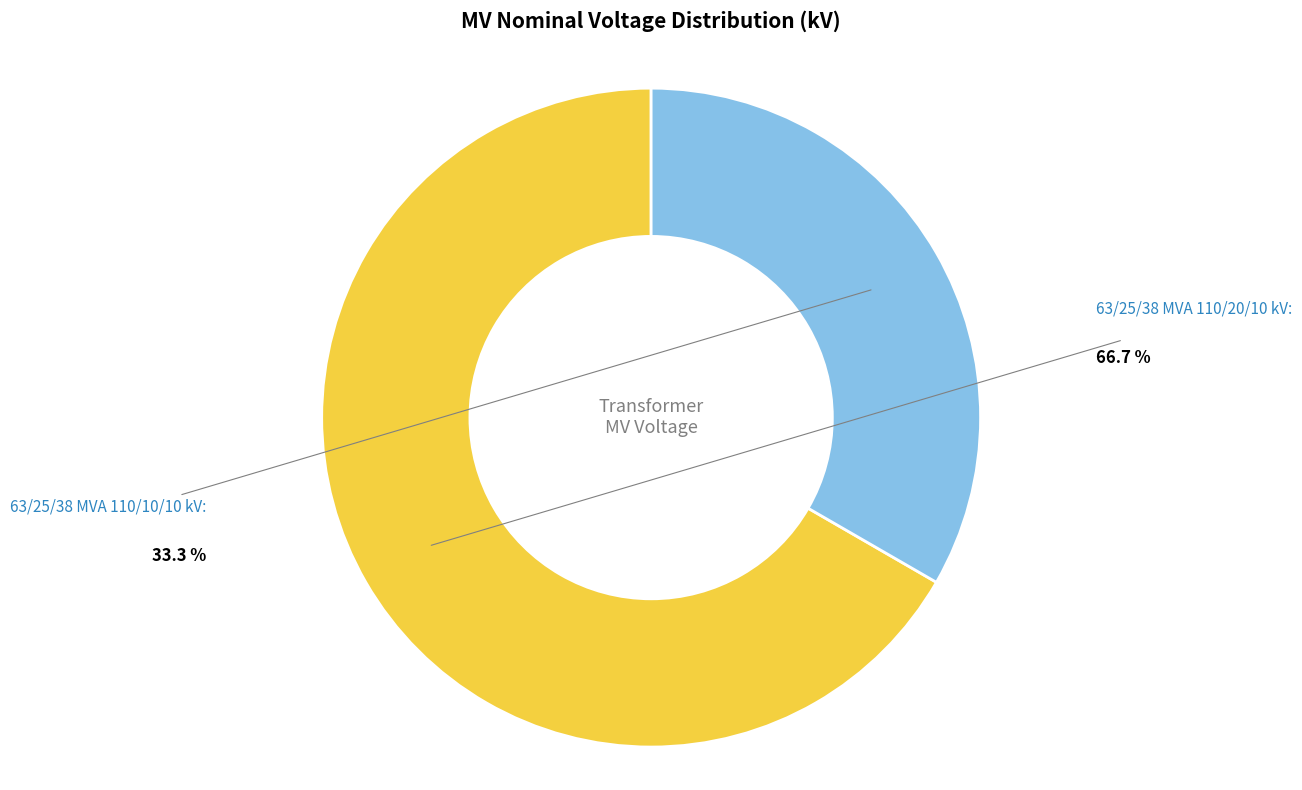

What percentage is NOT represented by 63/25/38 MVA 110/10/10 kV?

66.7%